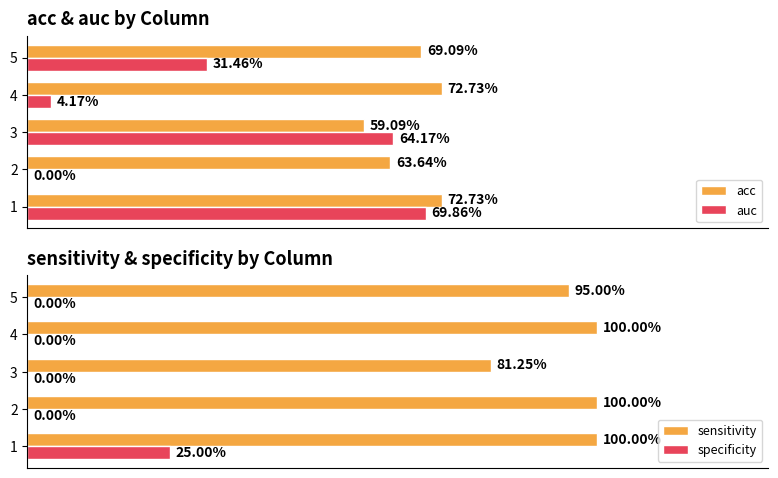

List the series in order of their peak value, lowest first.

specificity, auc, acc, sensitivity